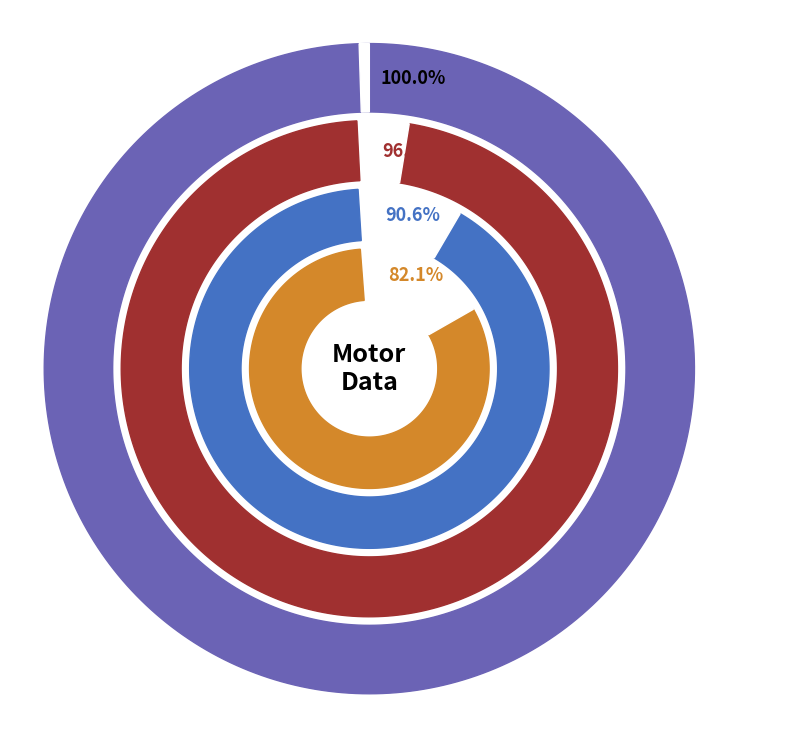

What is the change in value from 25% to 87.5%?

+239